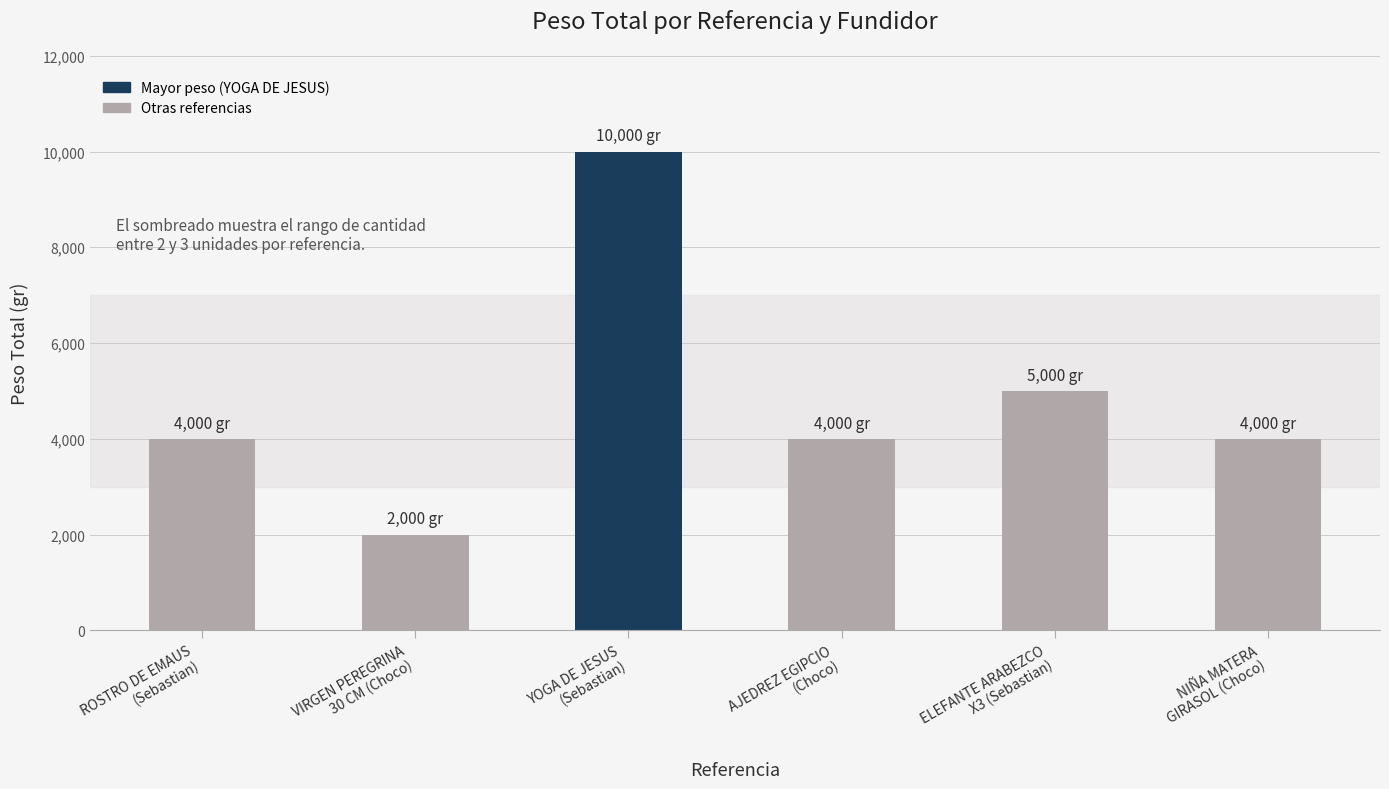

Reading left to right, list all the values displayed in this chart.

ROSTRO DE EMAUS
(Sebastian)=4000	VIRGEN PEREGRINA
30 CM (Choco)=2000	YOGA DE JESUS
(Sebastian)=10000	AJEDREZ EGIPCIO
(Choco)=4000	ELEFANTE ARABEZCO
X3 (Sebastian)=5000	NIÑA MATERA
GIRASOL (Choco)=4000